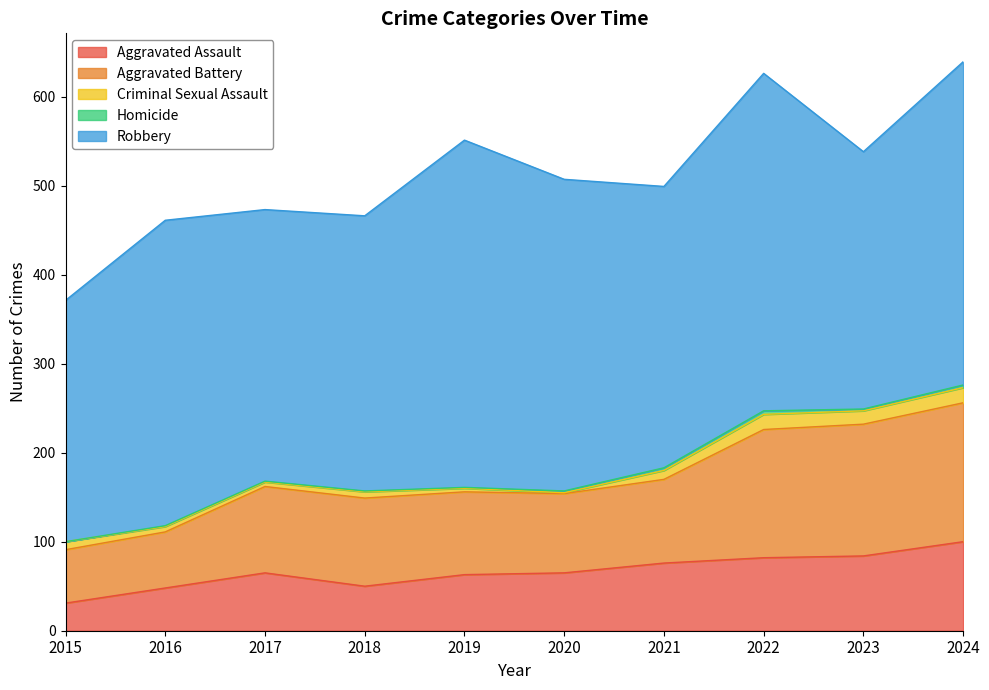

List the series in order of their peak value, lowest first.

Homicide, Criminal Sexual Assault, Aggravated Assault, Aggravated Battery, Robbery